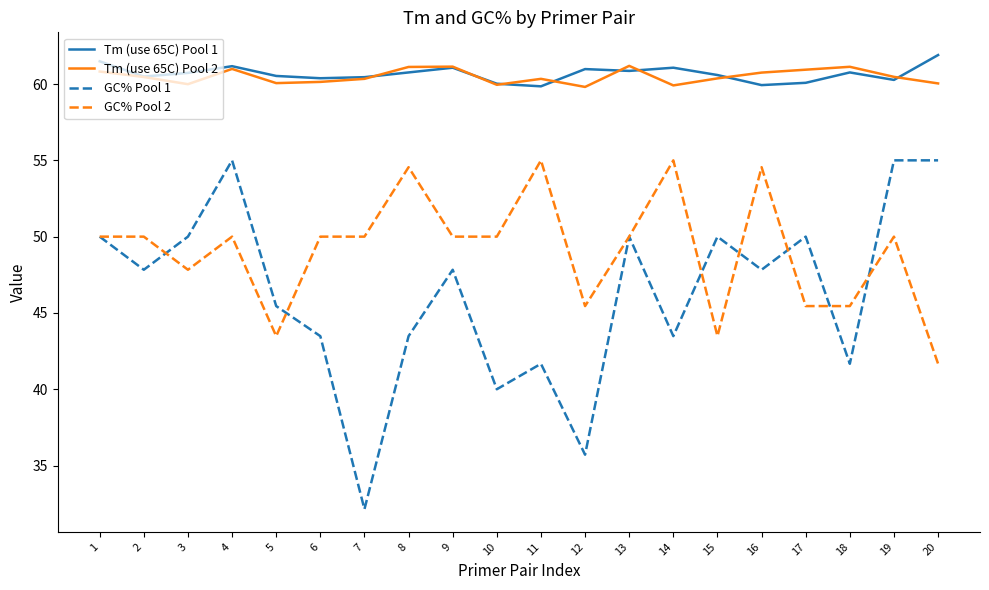

Which category has the lowest value in the GC% Pool 2 series?

20